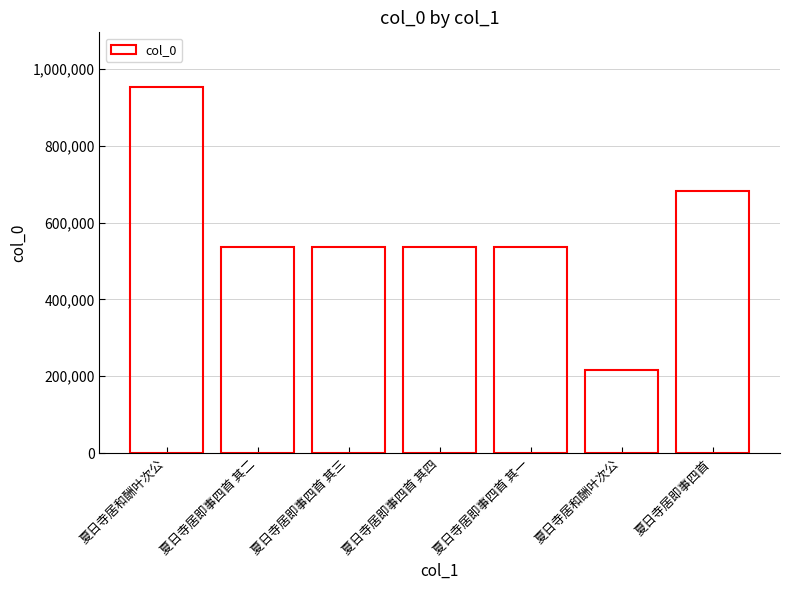

List the labels in order of value, smallest first.

夏日寺居和酬叶次公, 夏日寺居即事四首 其一, 夏日寺居即事四首 其二, 夏日寺居即事四首 其三, 夏日寺居即事四首 其四, 夏日寺居即事四首, 夏日寺居和酬叶次公